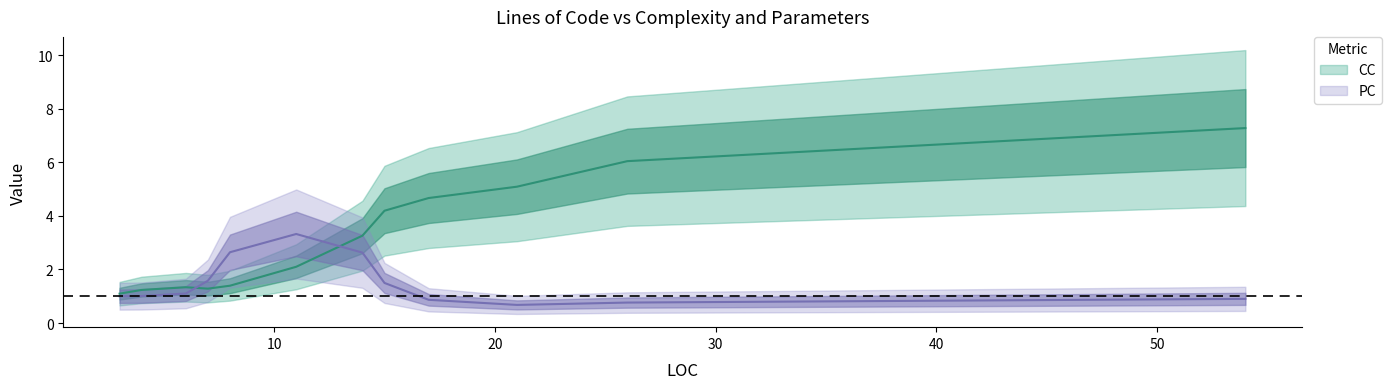

After their last crossing, which series has the higher values: CC or PC?

CC